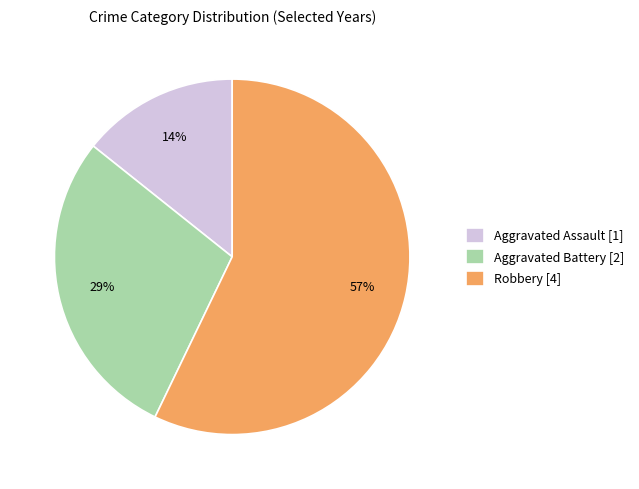

Combined, do Aggravated Assault [1] and Robbery [4] account for over 50%?

Yes